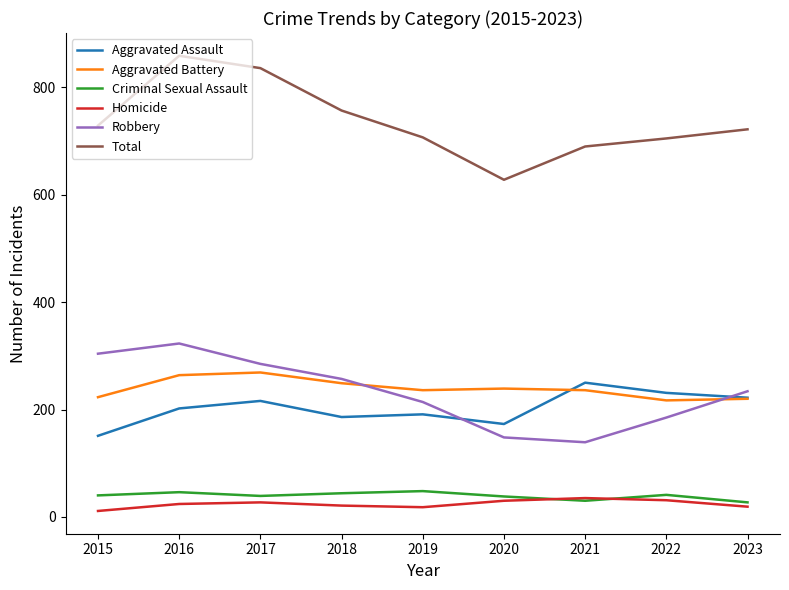

True or false: Aggravated Battery and Aggravated Assault intersect in this chart.

True